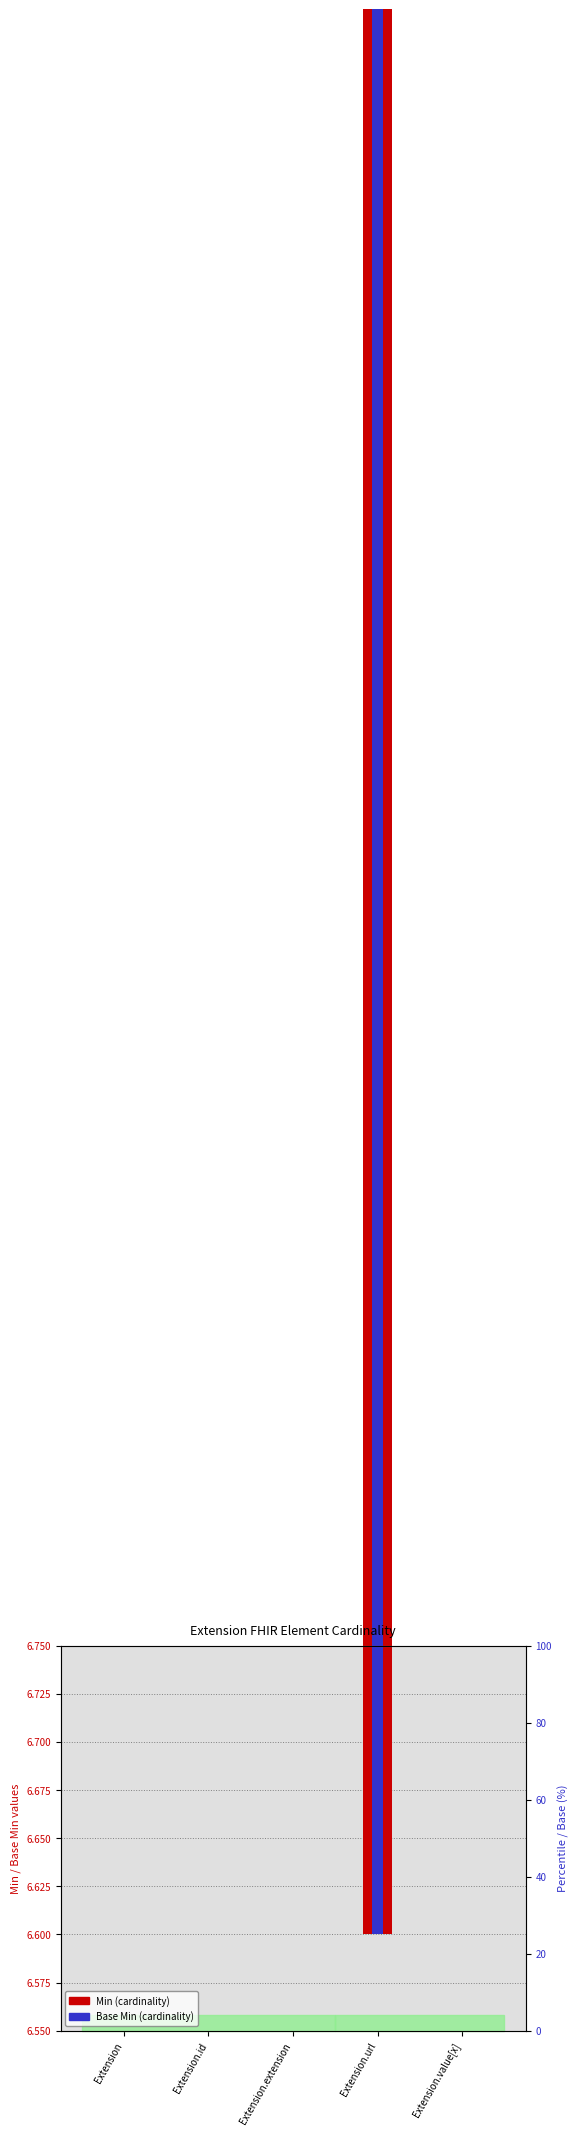

List the series in order of their peak value, lowest first.

Min, Base Min